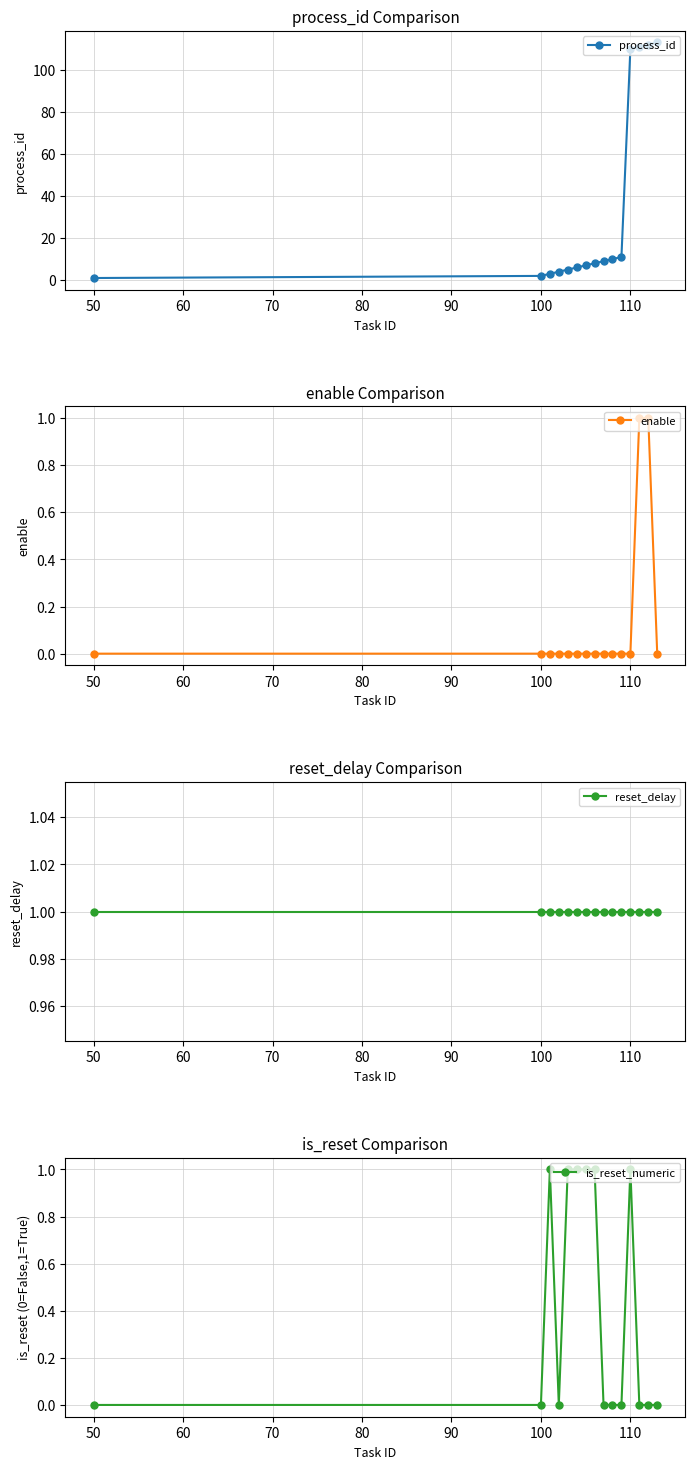

Reading right to left, what are all the values shown in this chart?

process_id: 113	112	111	110	11	10	9	8	7	6	5	4	3	2	1
enable: 0	1	1	0	0	0	0	0	0	0	0	0	0	0	0
reset_delay: 1	1	1	1	1	1	1	1	1	1	1	1	1	1	1
is_reset_numeric: 0	0	0	1	0	0	0	1	1	1	1	0	1	0	0